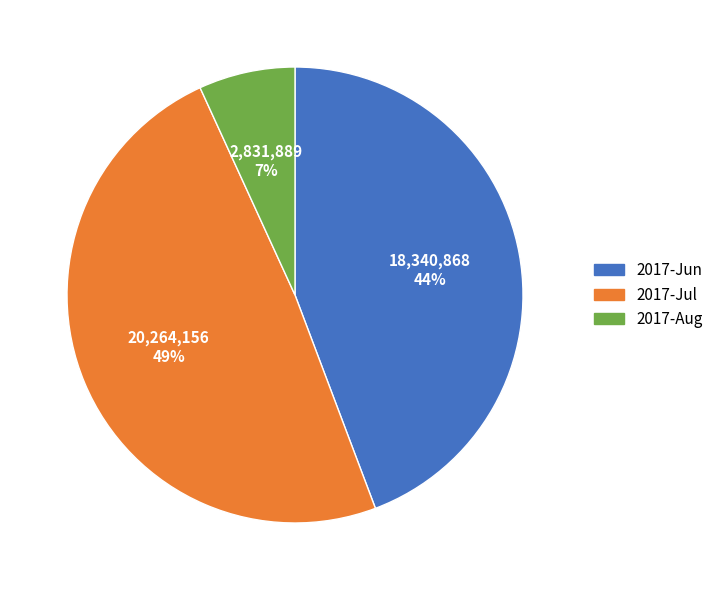

Is there any slice that represents more than half of the pie?

No